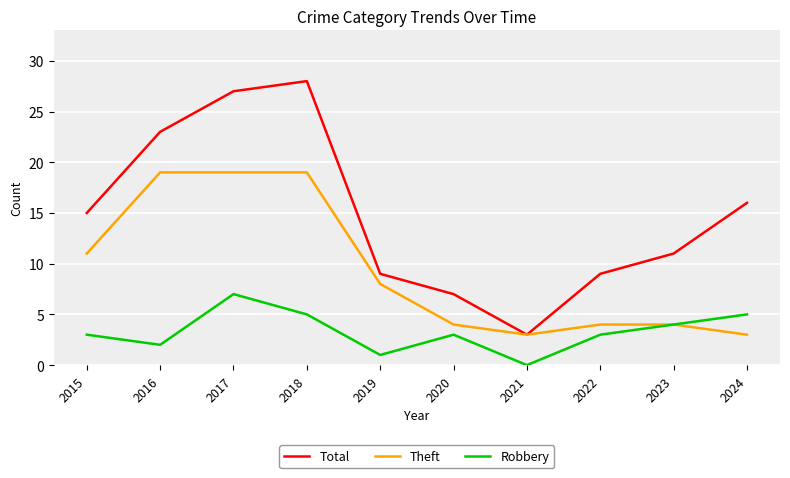

Which series has the largest range (max minus min)?

Total